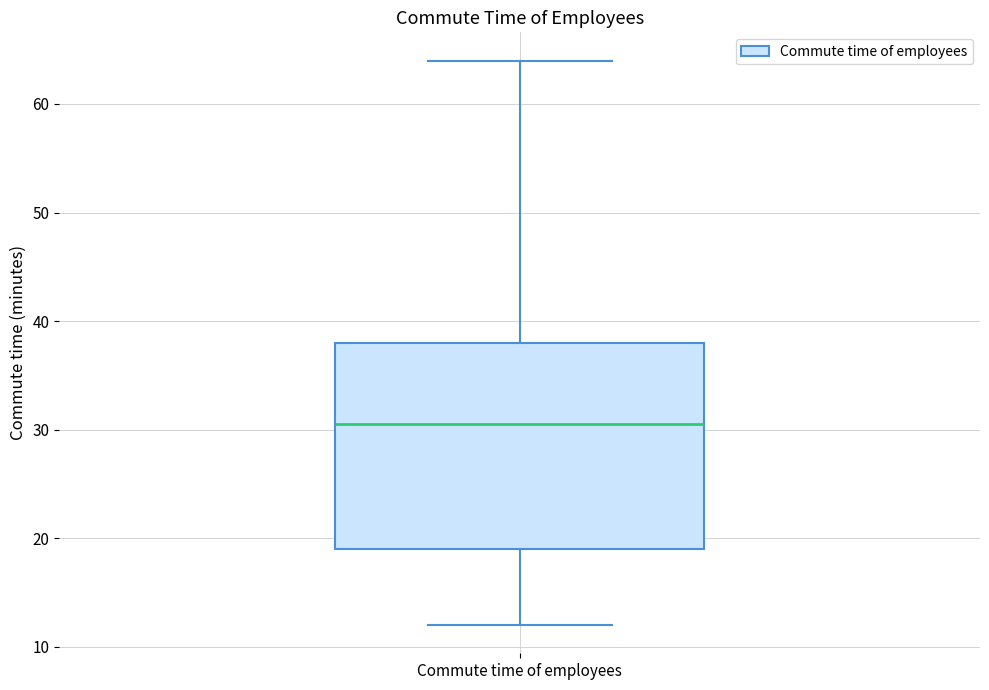

Transcribe this box plot: give where the median line is, the range the box spans, and where the two whiskers end, as read against the y-axis. The values are not printed on the chart, so give them approximately, as read against the axis.

median 31, box 19 to 38, whiskers 12 to 64